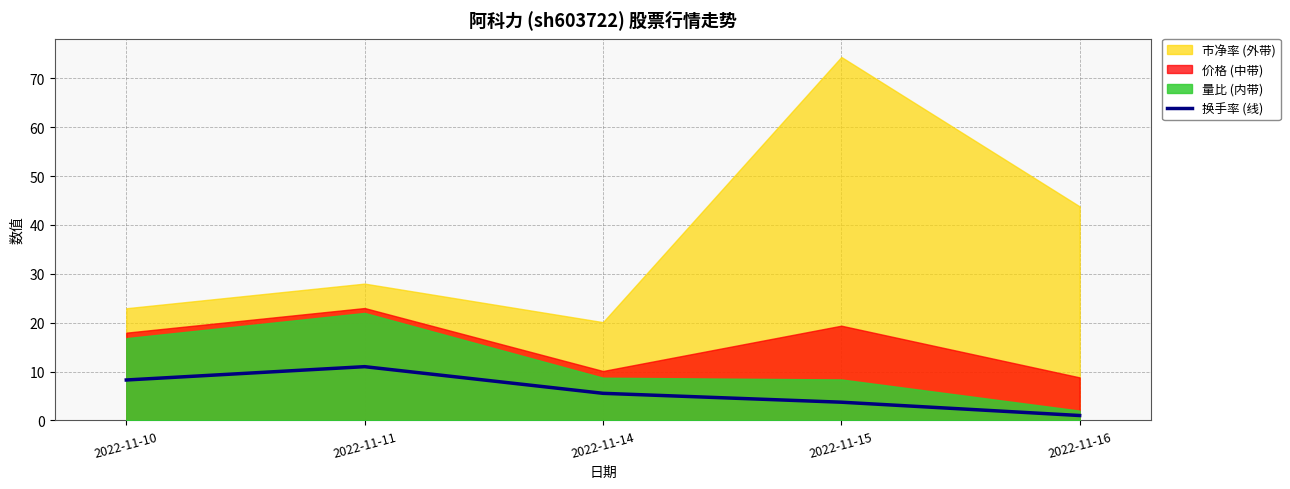

True or false: 换手率 (线) has a value of 5.5 at 2022-11-14.

True